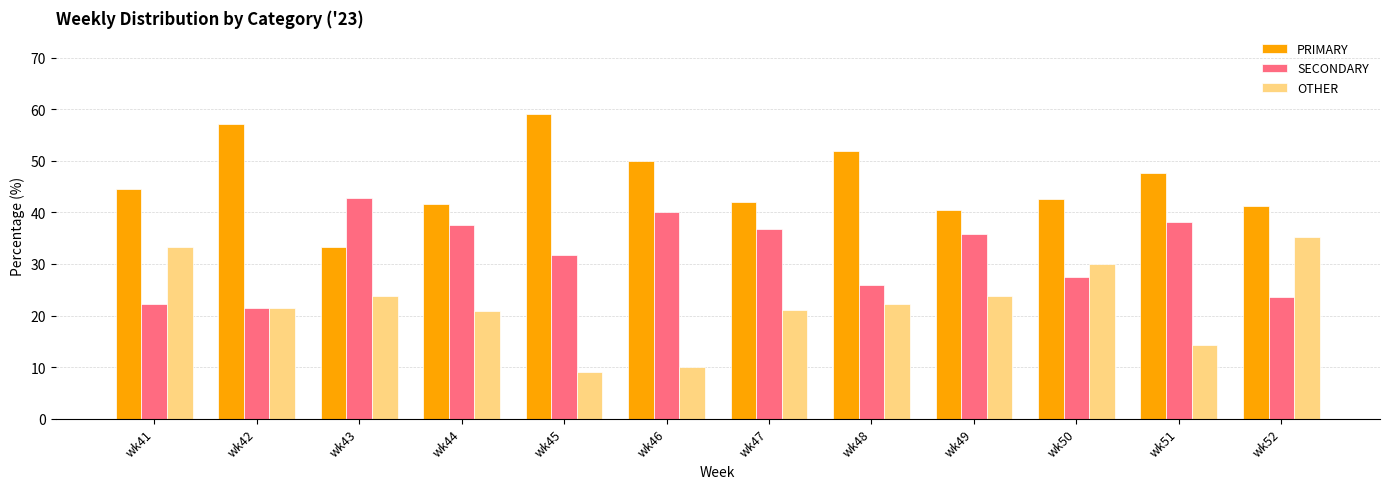

What is the smallest value displayed?

9.1